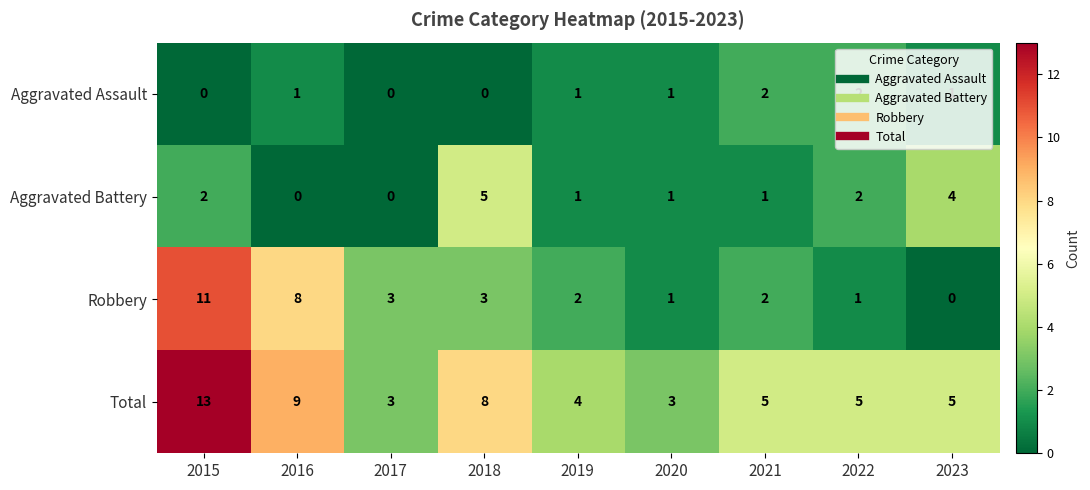

What is the total value across all series at 2016?

18